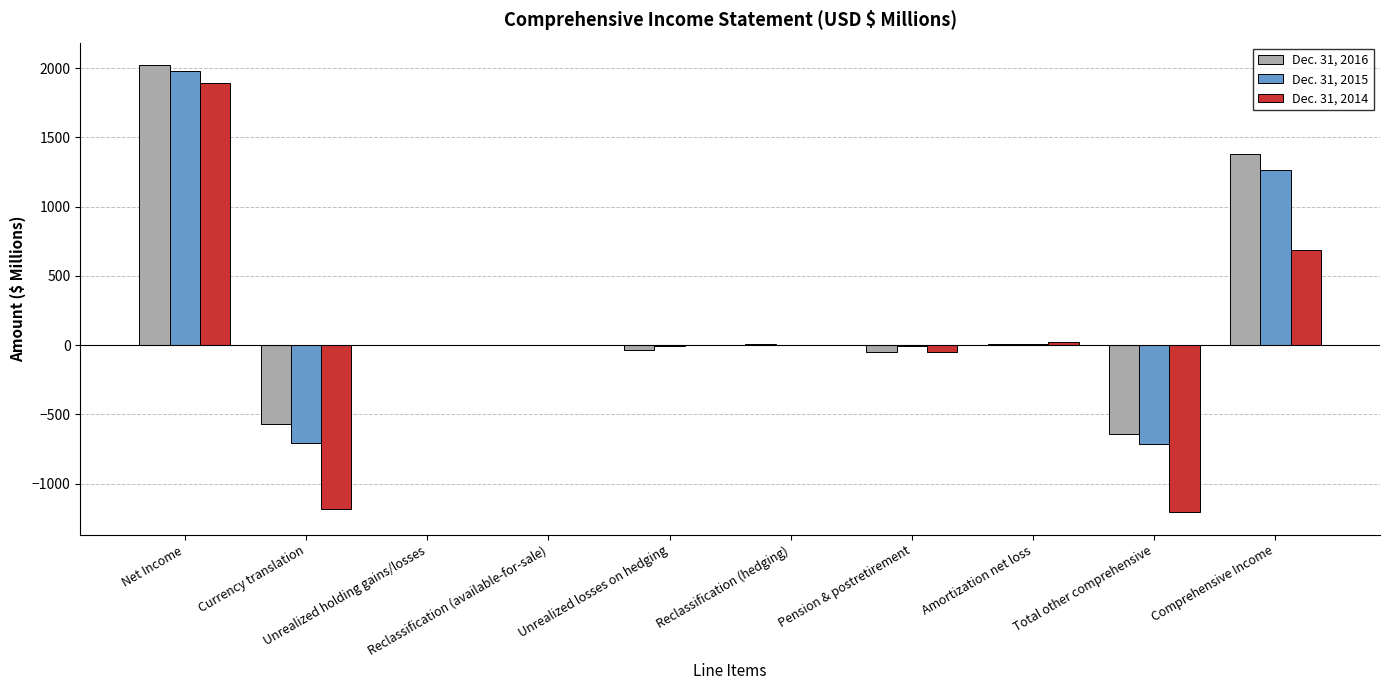

What position from the right is Unrealized losses on hedging?

6